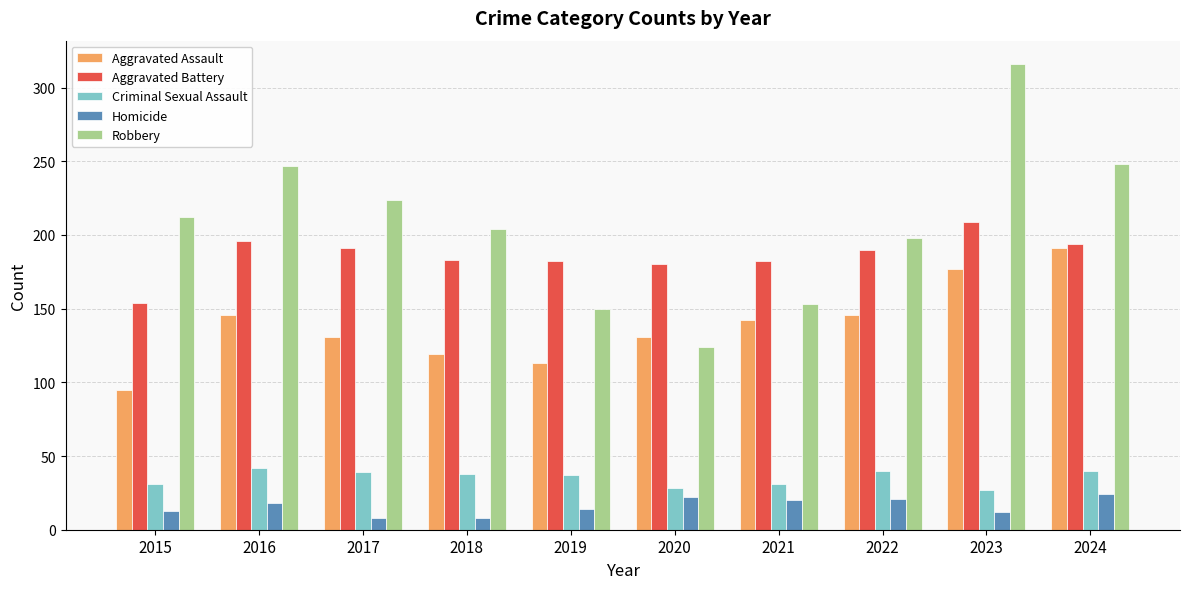

What is the spread (max minus min) of values at 2018?

196